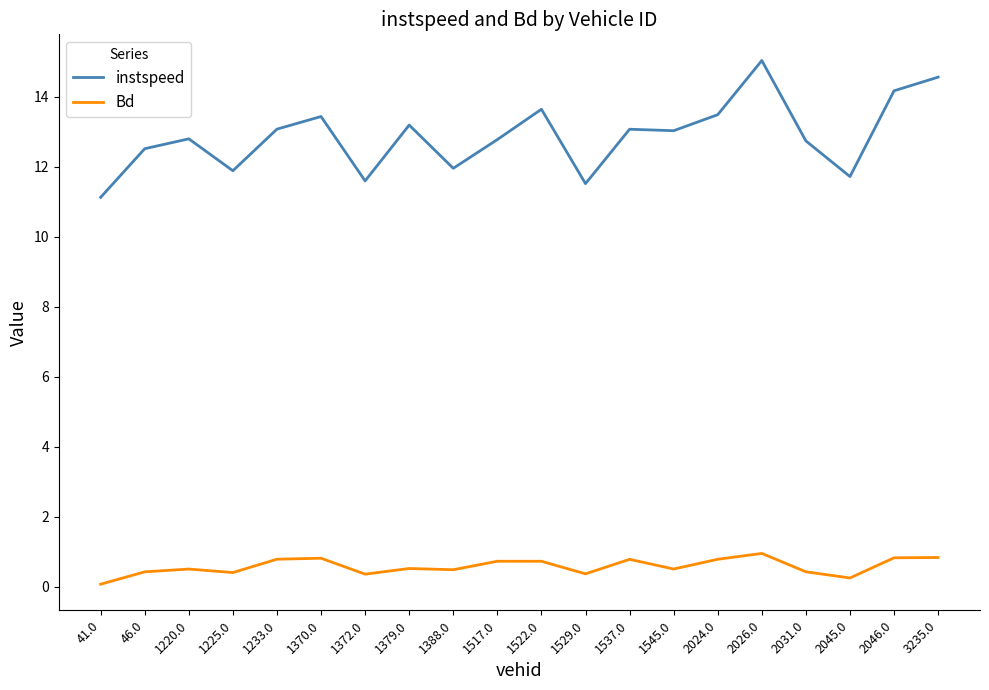

Does the chart have visible grid lines?

No